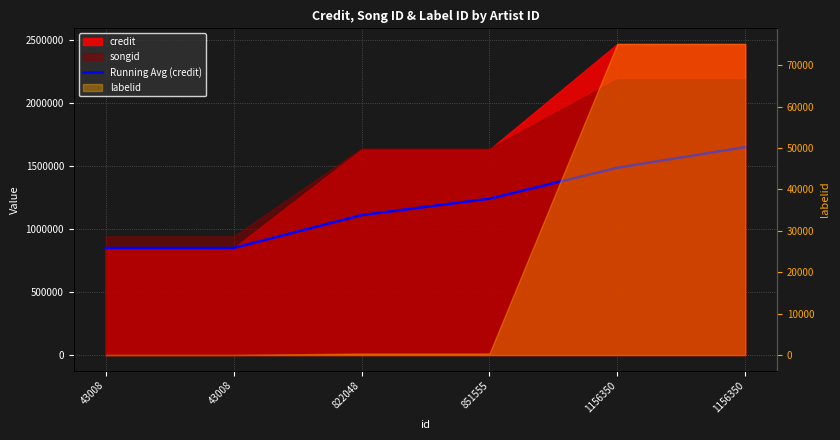

What is the difference between the maximum and second lowest values?

801537.3